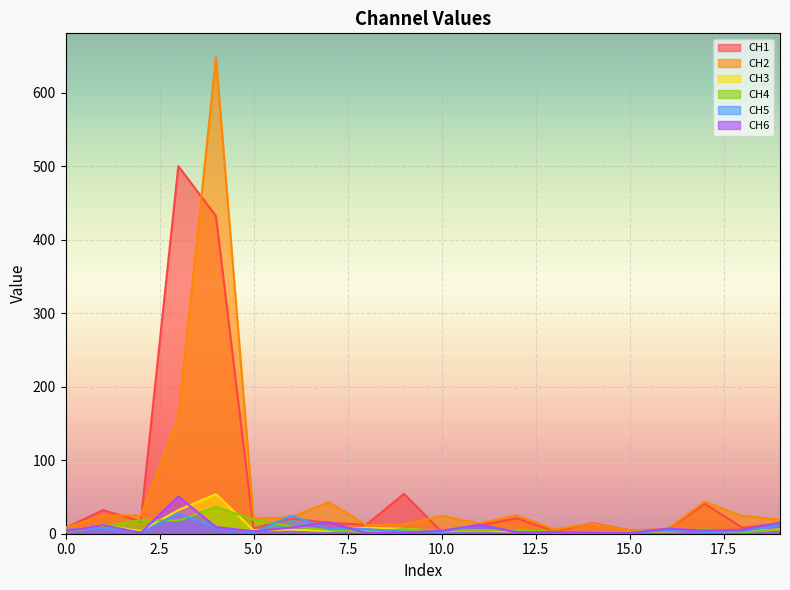

What is the spread (max minus min) of values at 14?

13.3